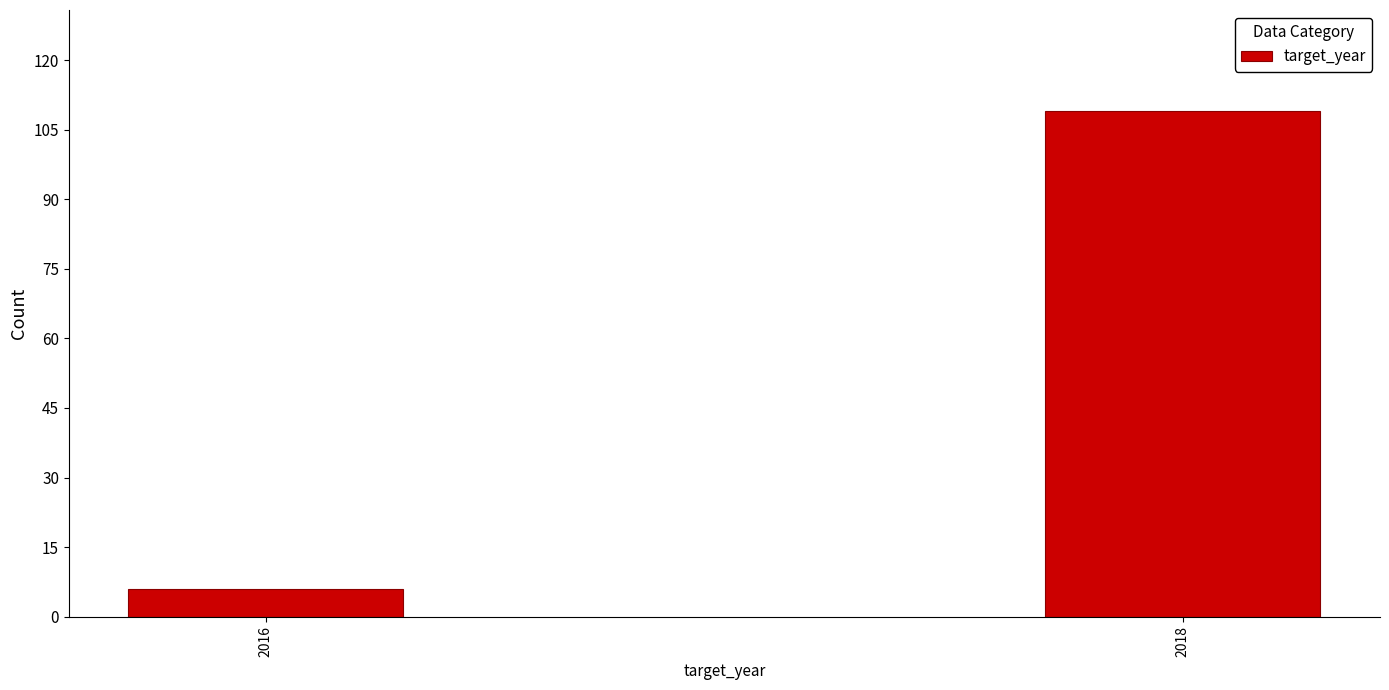

Reading left to right, list all the values displayed in this chart.

6	109